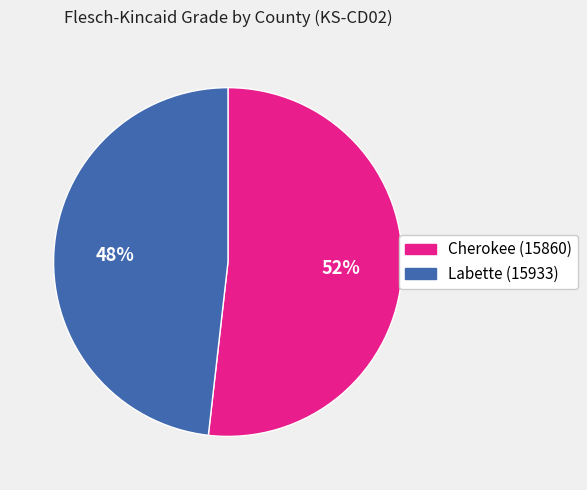

Which has a higher value, Labette (15933) or Cherokee (15860)?

Cherokee (15860)